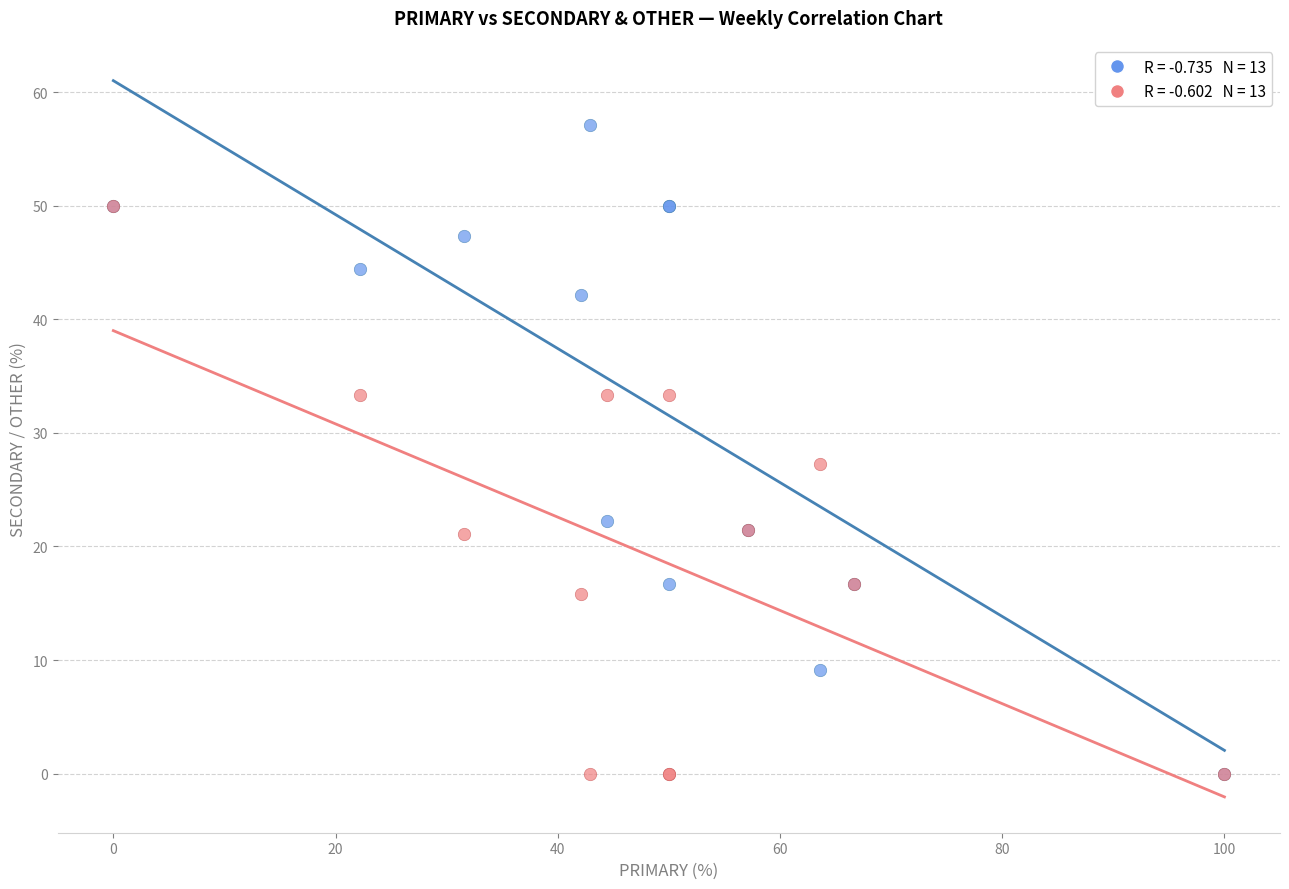

Across all series, what Y value is closest to 28?

27.3